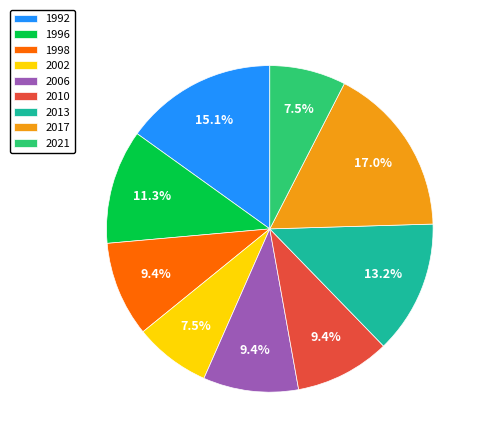

To the nearest percent, what portion does 1998 represent?

9%